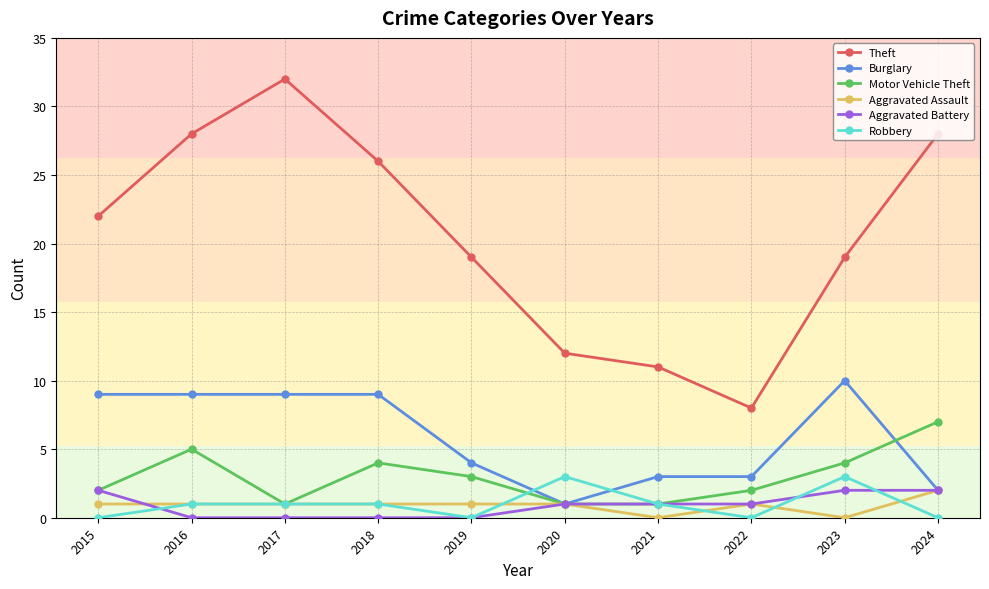

Which series has the largest total across all categories?

Theft